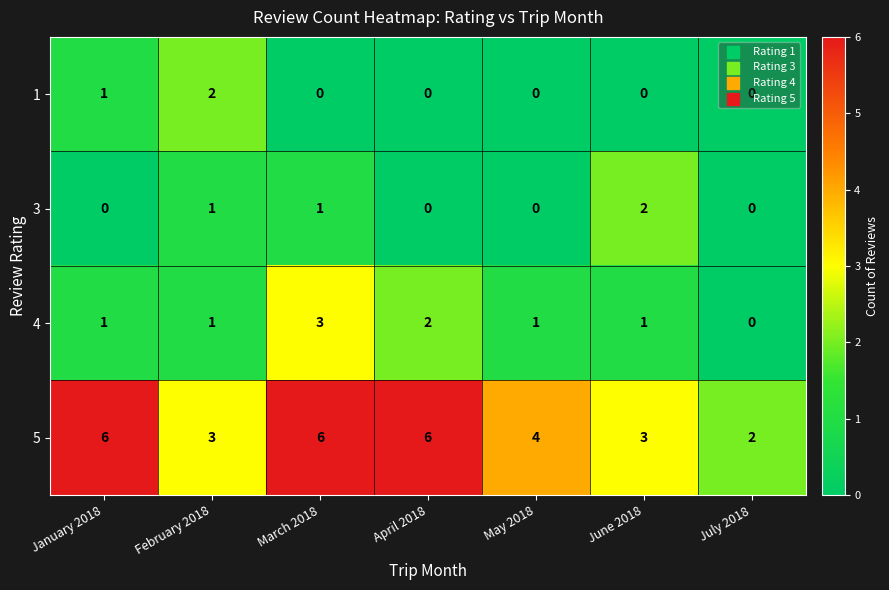

Which series has the largest range (max minus min)?

5